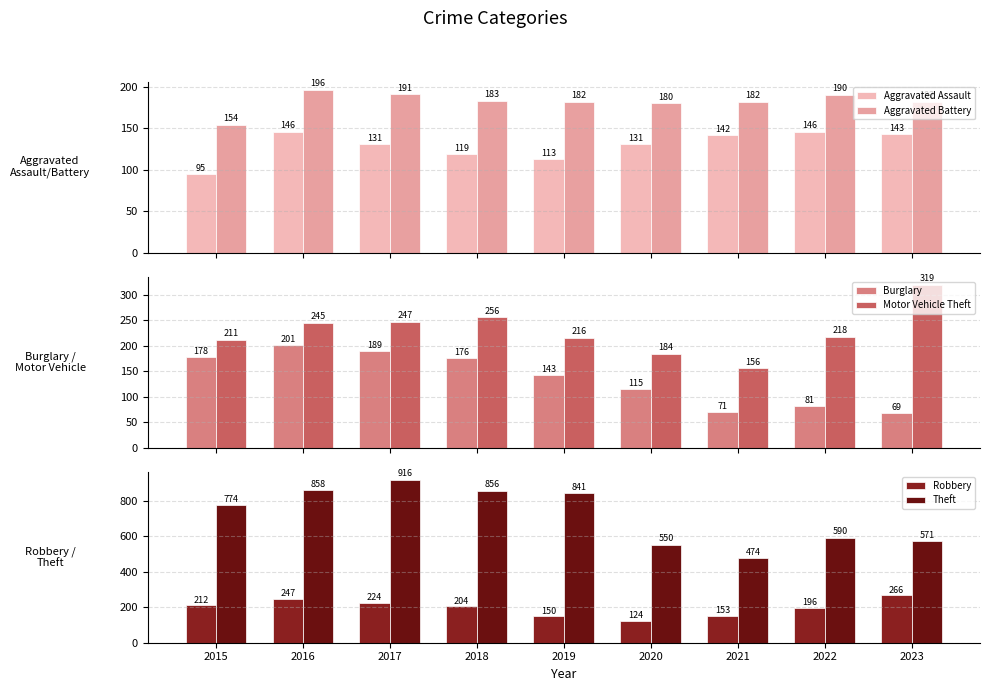

How many bars are there in total?

54